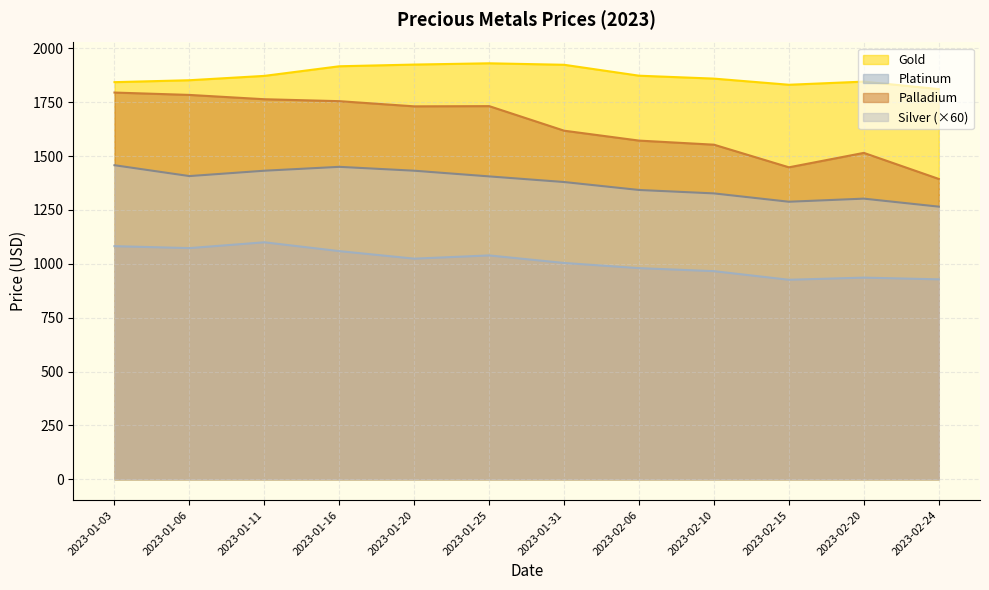

What is the difference between the second highest and second lowest values in the Platinum series?

154.0